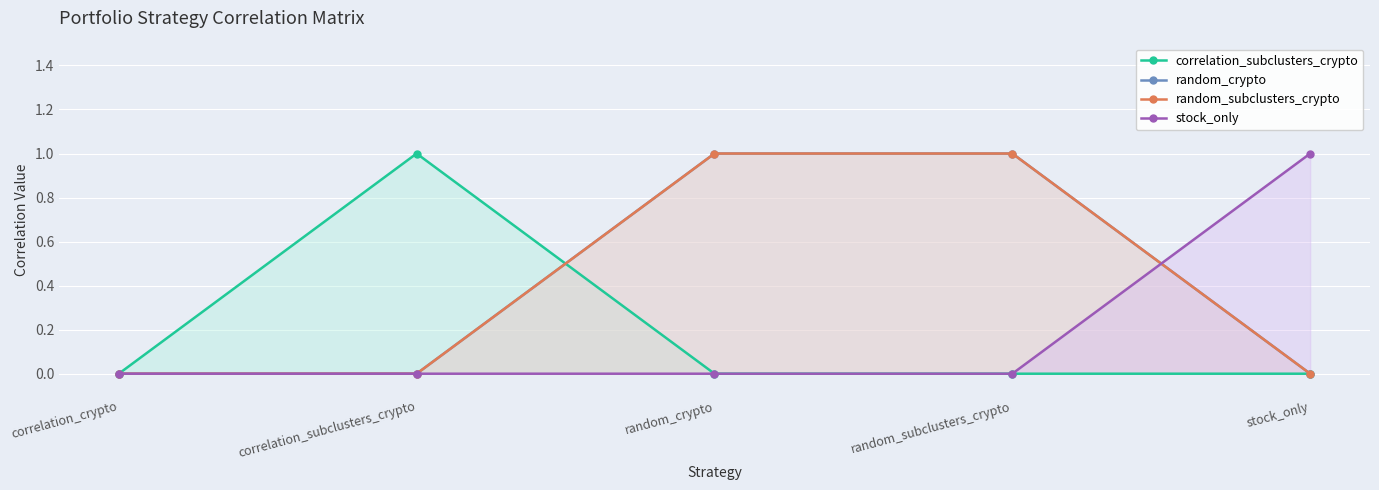

Reading left to right, list all the values displayed in this chart.

correlation_subclusters_crypto: correlation_crypto=0	correlation_subclusters_crypto=1	random_crypto=0	random_subclusters_crypto=0	stock_only=0
random_crypto: correlation_crypto=0	correlation_subclusters_crypto=0	random_crypto=1	random_subclusters_crypto=1	stock_only=0
random_subclusters_crypto: correlation_crypto=0	correlation_subclusters_crypto=0	random_crypto=1	random_subclusters_crypto=1	stock_only=0
stock_only: correlation_crypto=0	correlation_subclusters_crypto=0	random_crypto=0	random_subclusters_crypto=0	stock_only=1